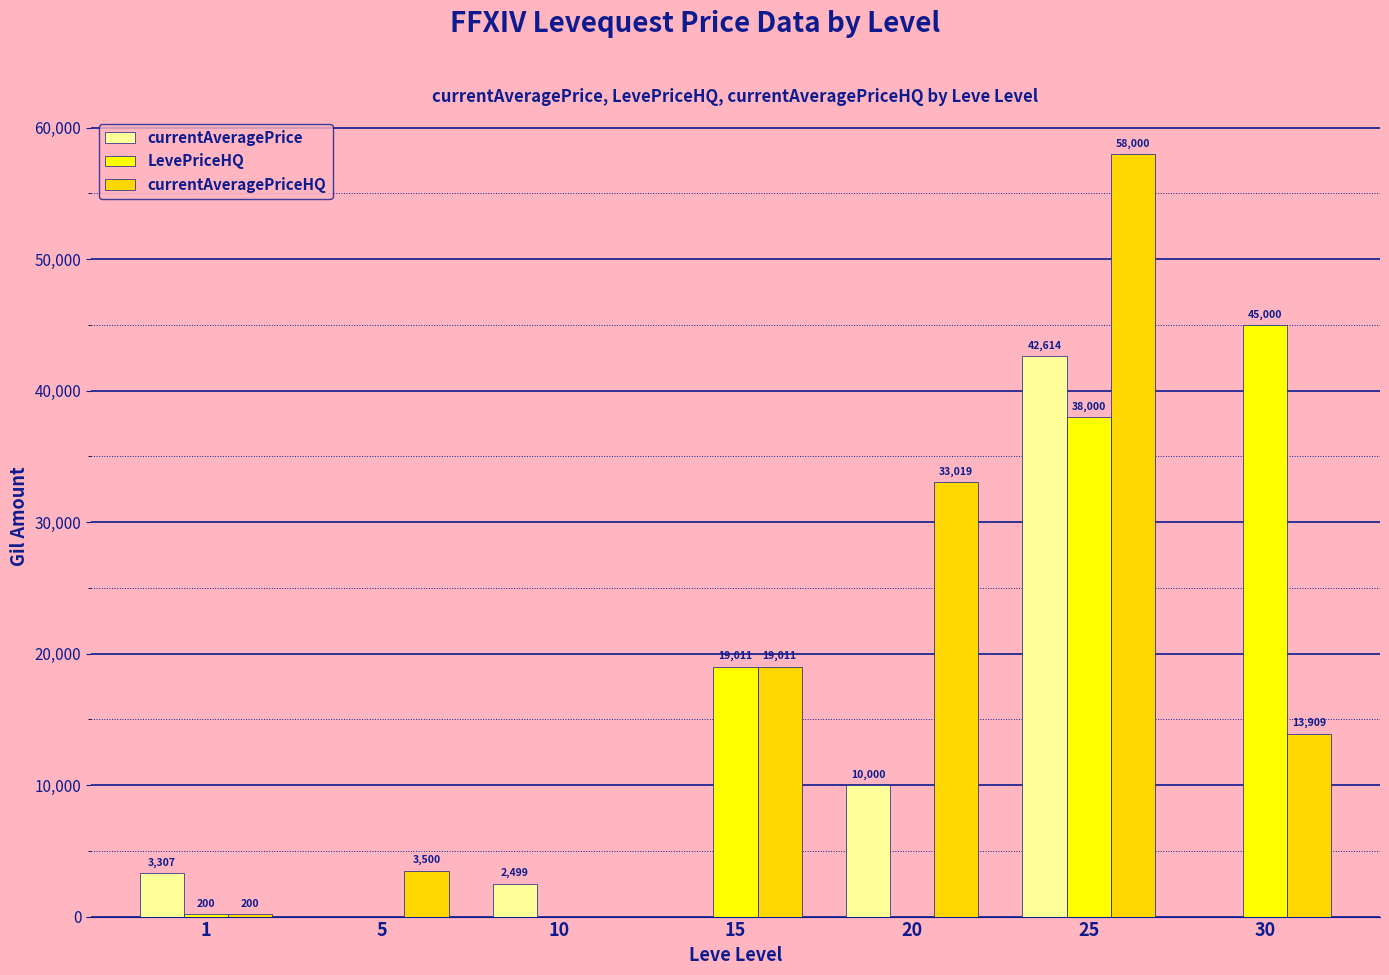

At which category does the chart reach its peak across all series?

25